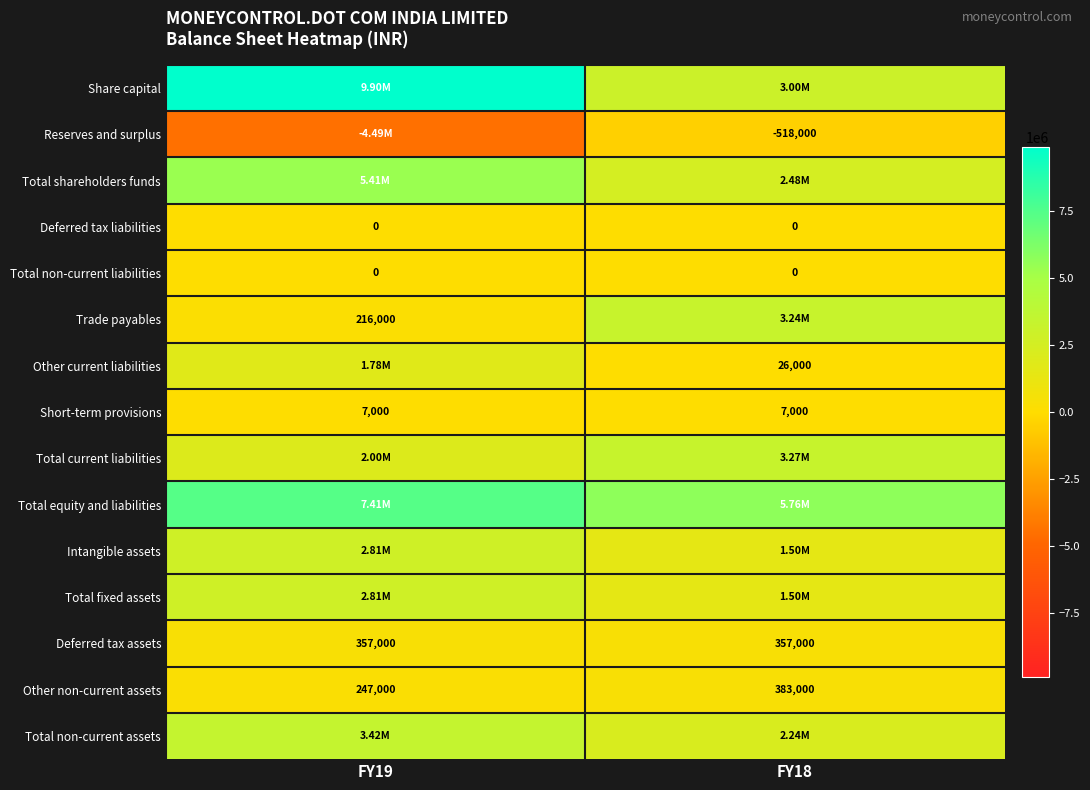

What is the sum of the Deferred tax assets values at FY19 and FY18?

714000